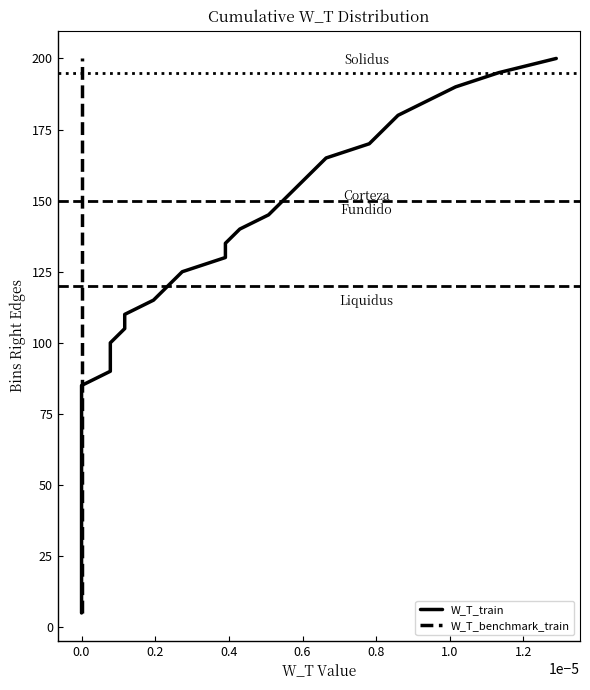

Is the value of W_T_benchmark_train at 0.6 greater than the value of W_T_train at 27?

No